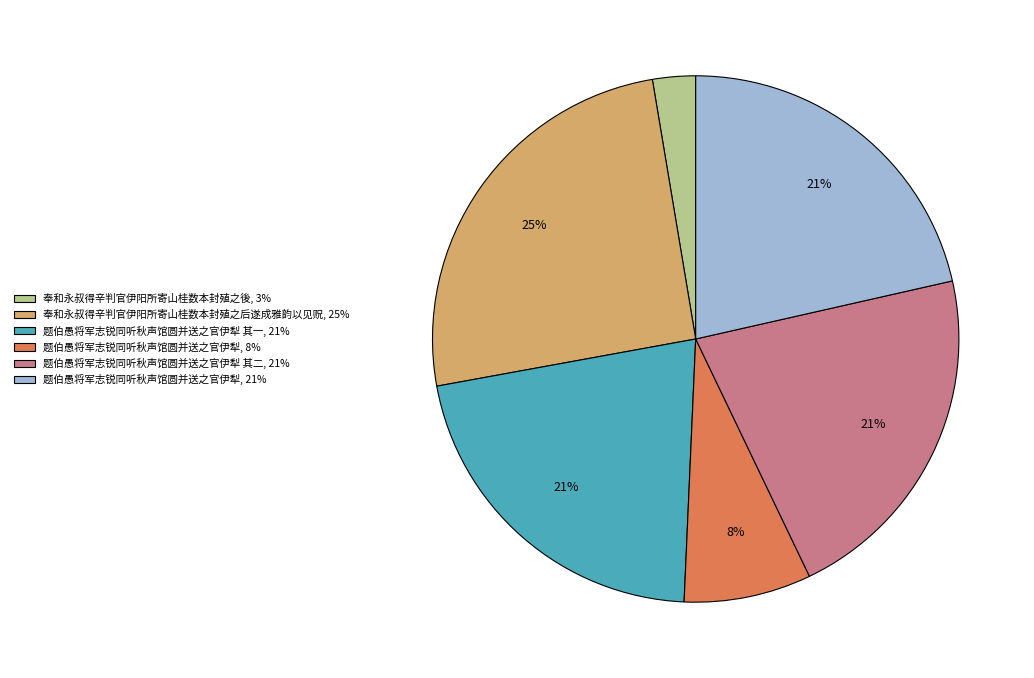

To the nearest percent, what is the average slice percentage?

17%